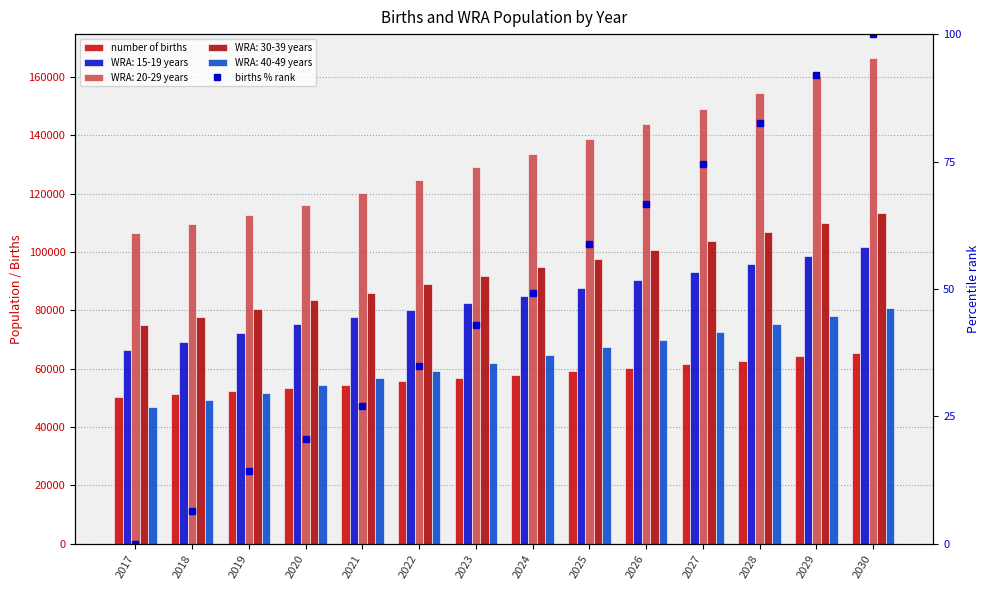

What is the minimum value for number of births?

50347.8